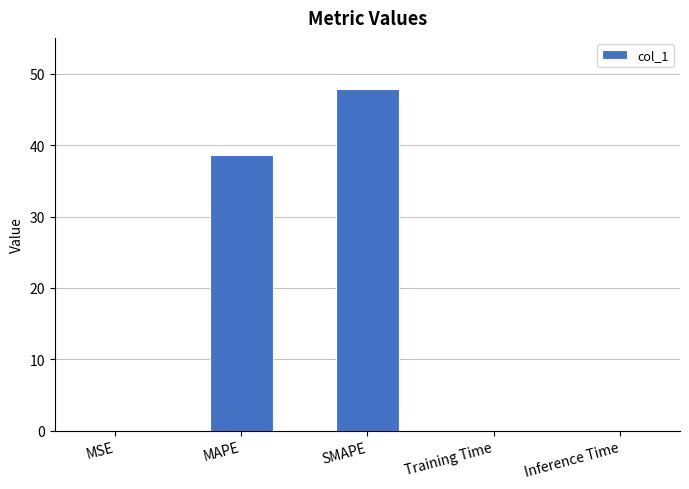

What is the greatest value displayed?

47.9